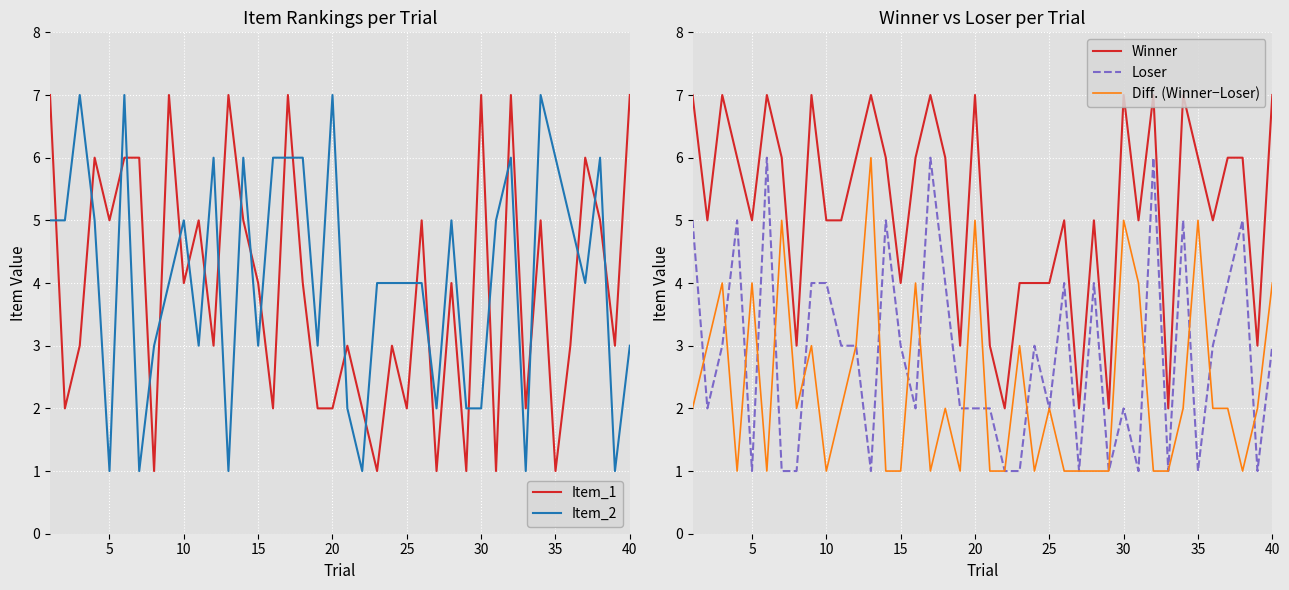

What is the maximum value for Winner?

7